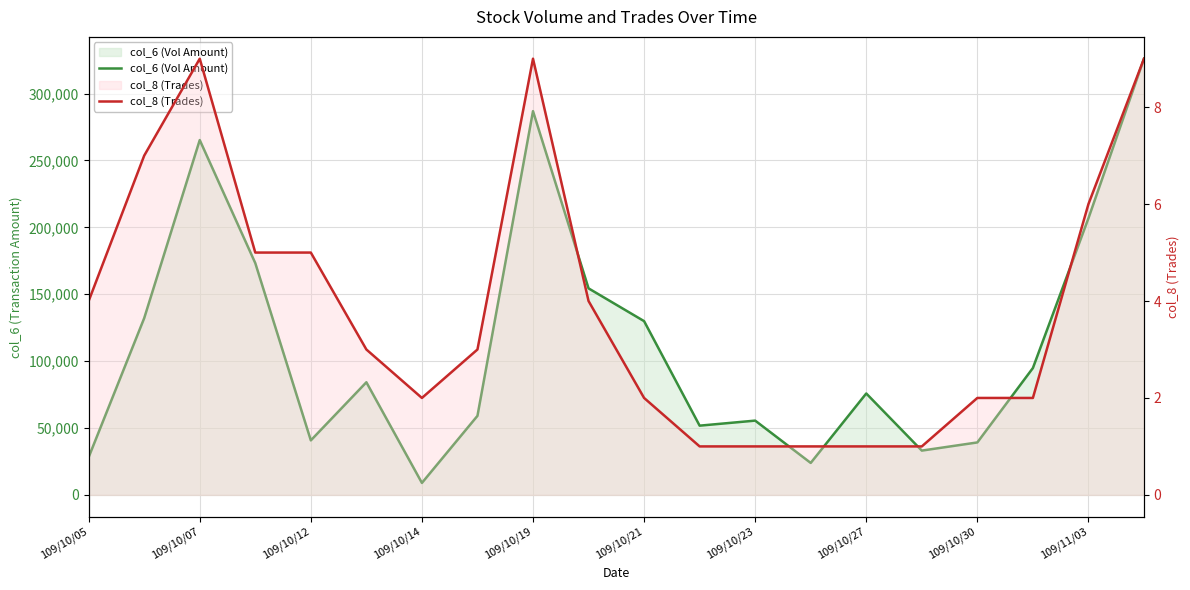

What is the value of the col_8 (Trades) point at the 15th from the left?

1